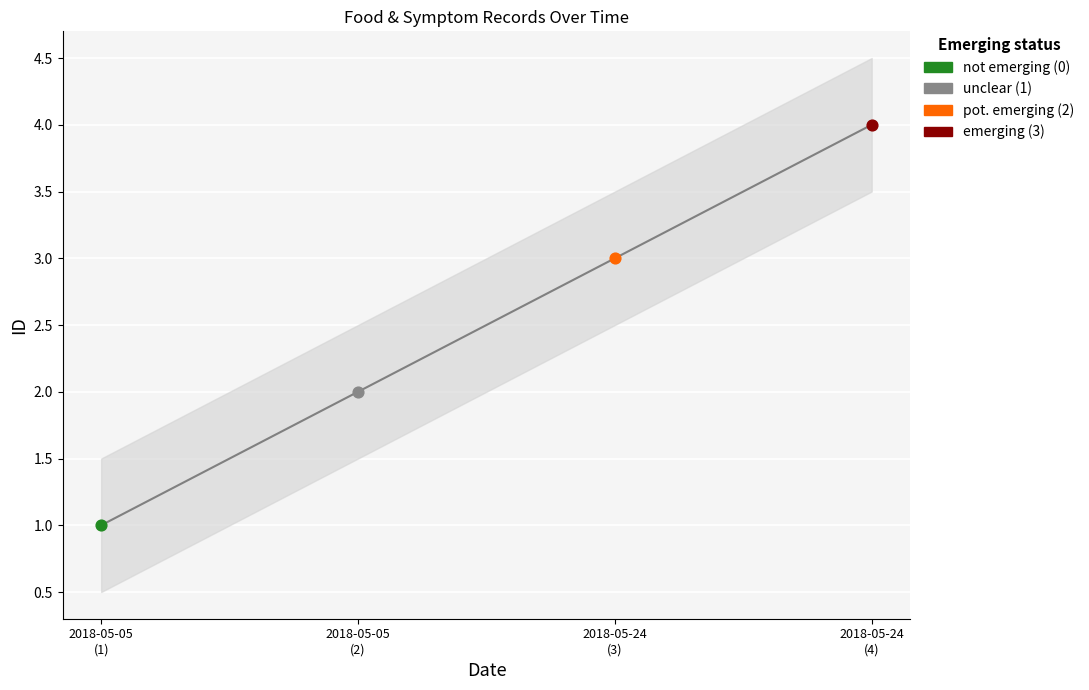

What are all the series names shown in the legend?

not emerging (0), unclear (1), pot. emerging (2), emerging (3)